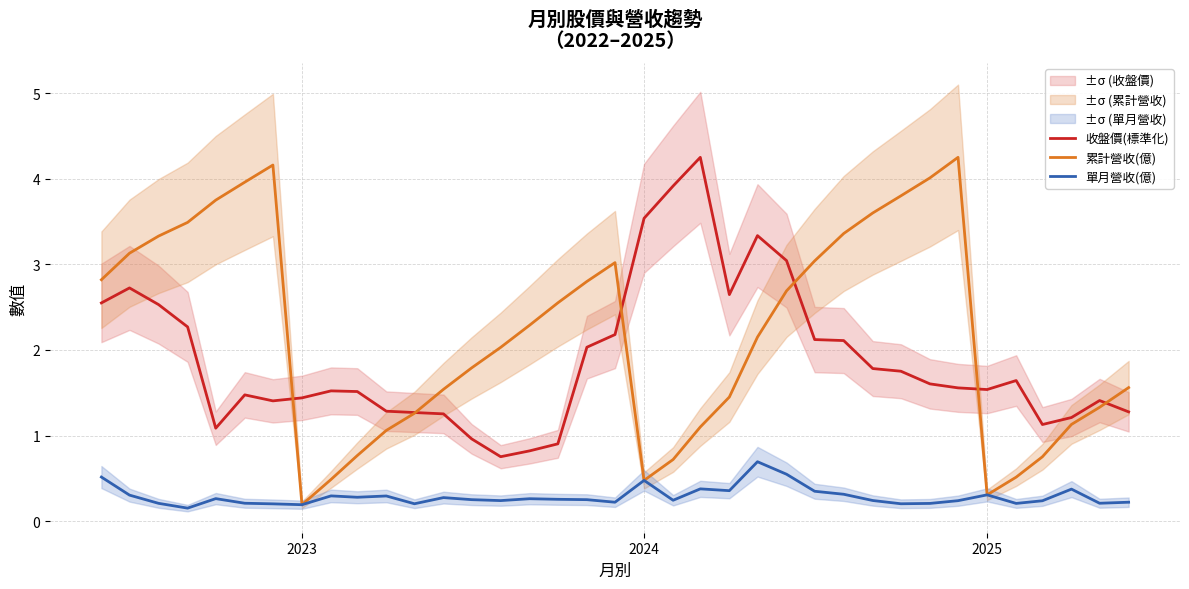

Which series has the largest range (max minus min)?

累計營收(億)